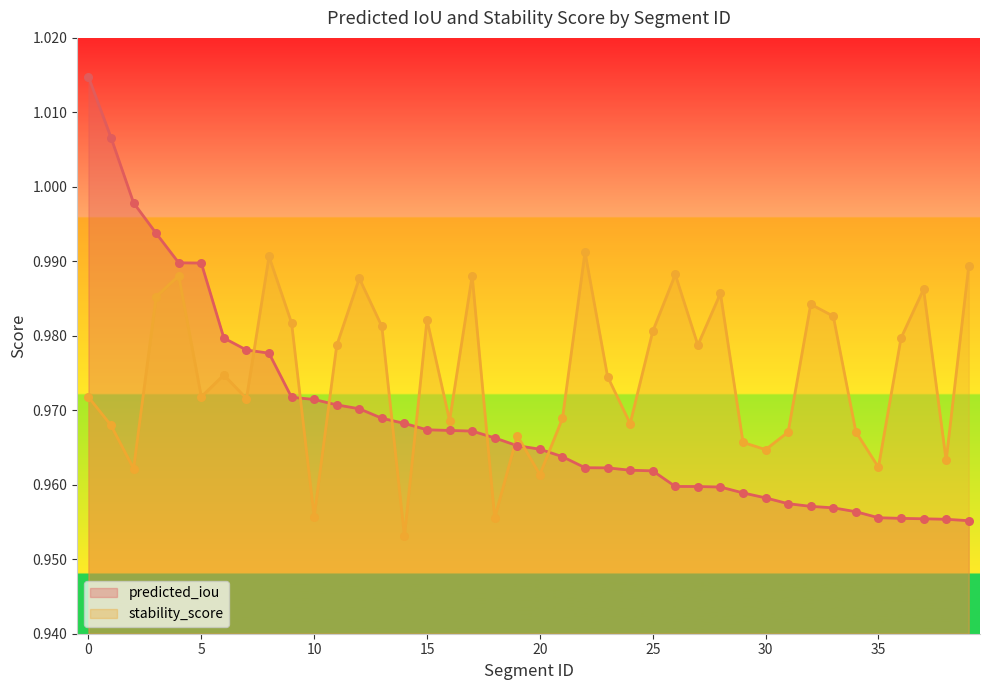

Which series has the largest total across all categories?

stability_score